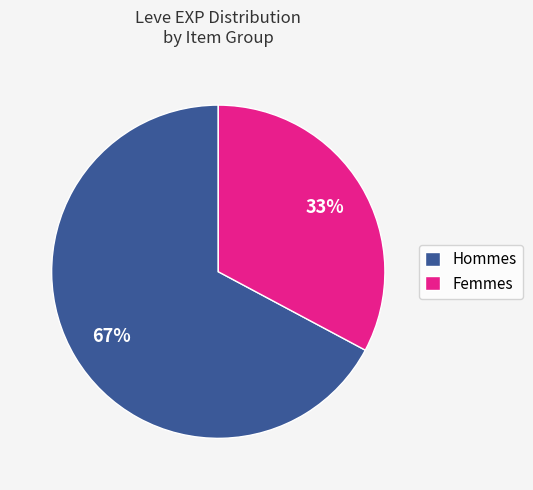

To the nearest percent, what is the average slice percentage?

50%